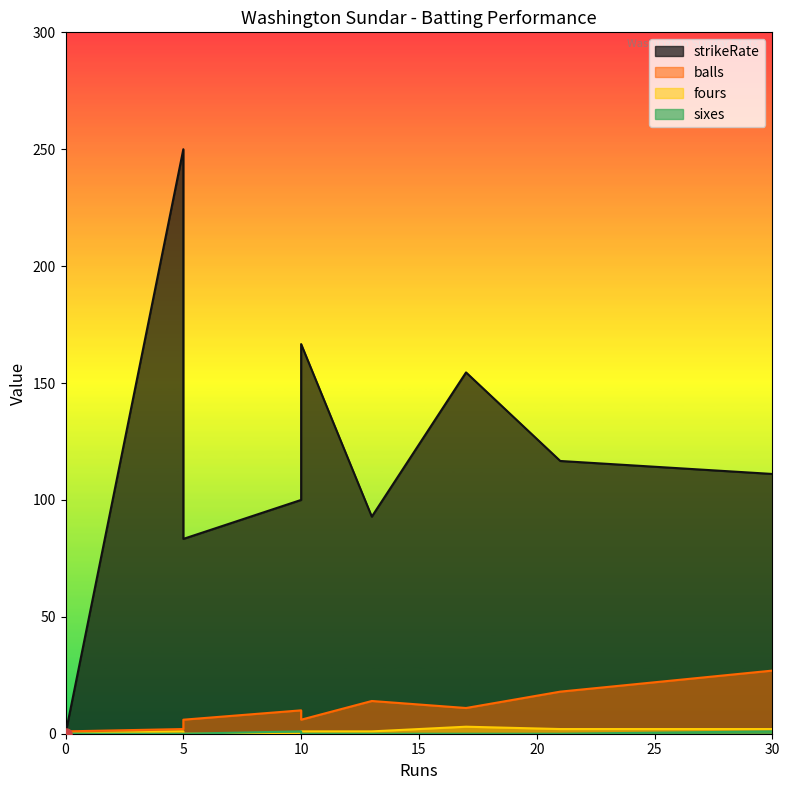

Where does the balls series first go above 10?

13